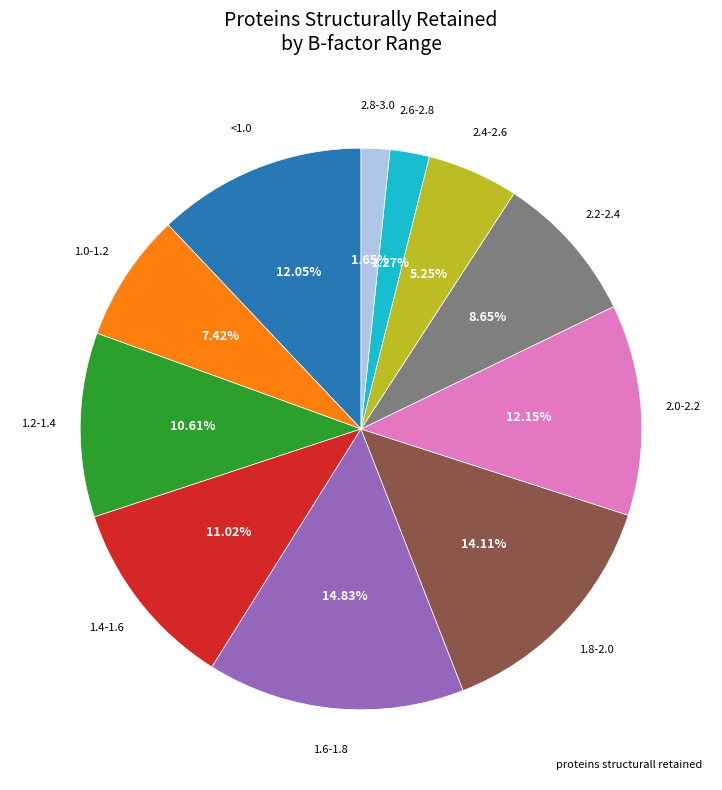

Is there any slice that represents more than half of the pie?

No